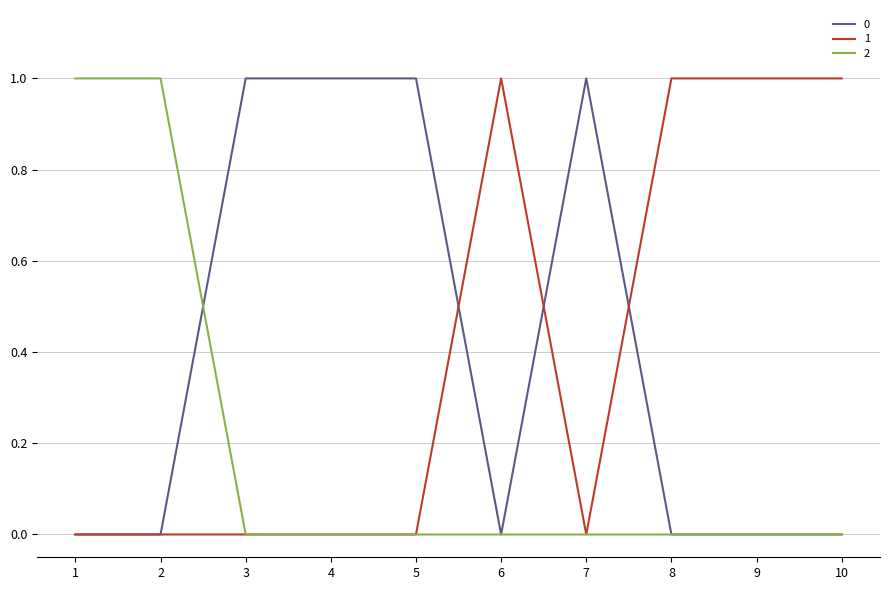

Is it true that 1 equals 1 at 9?

True